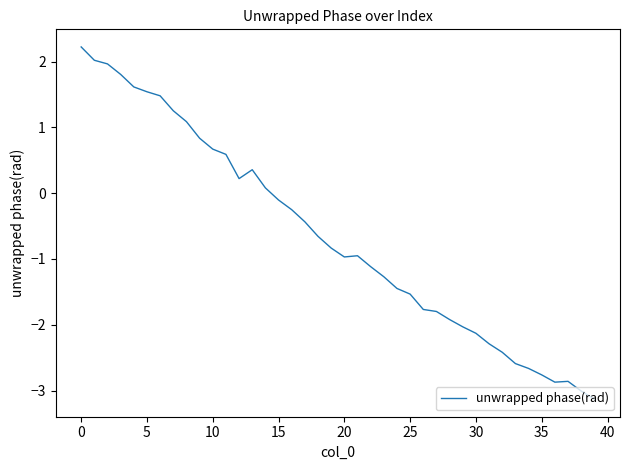

What is the greatest value displayed?

2.2